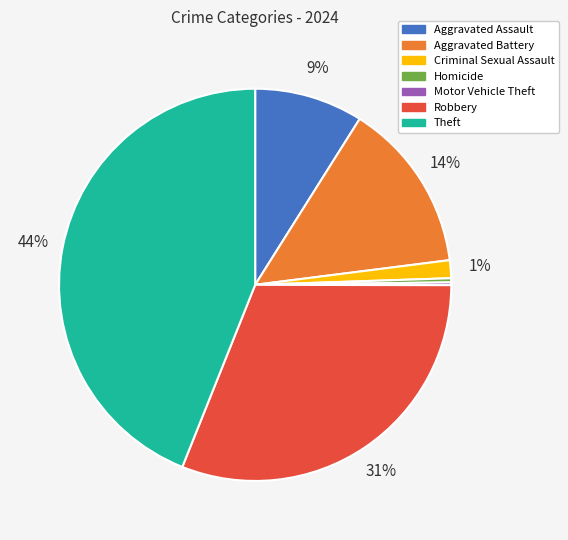

Is Theft the majority of the pie?

No